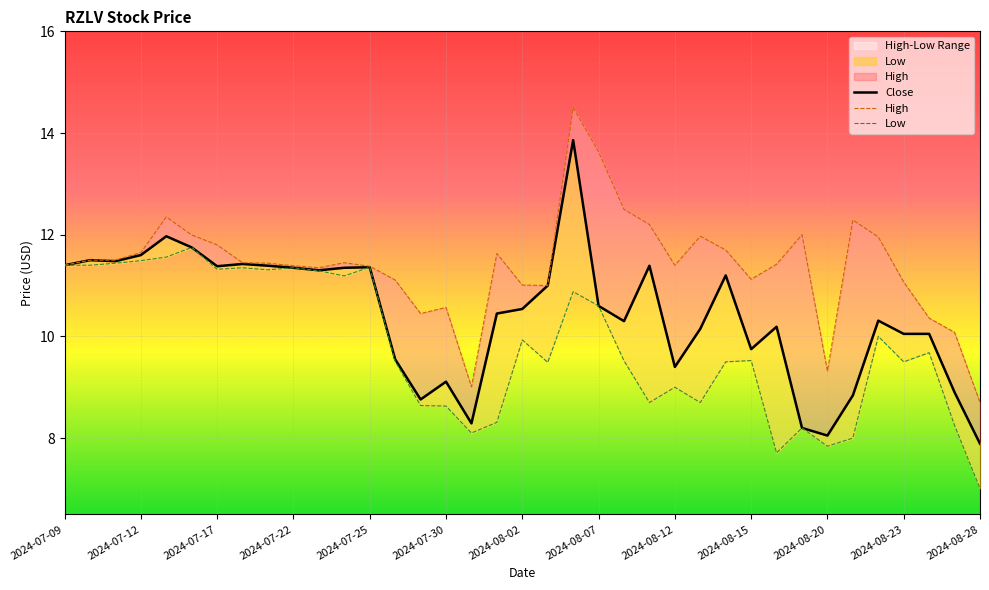

How many categories are shown in the chart?

37